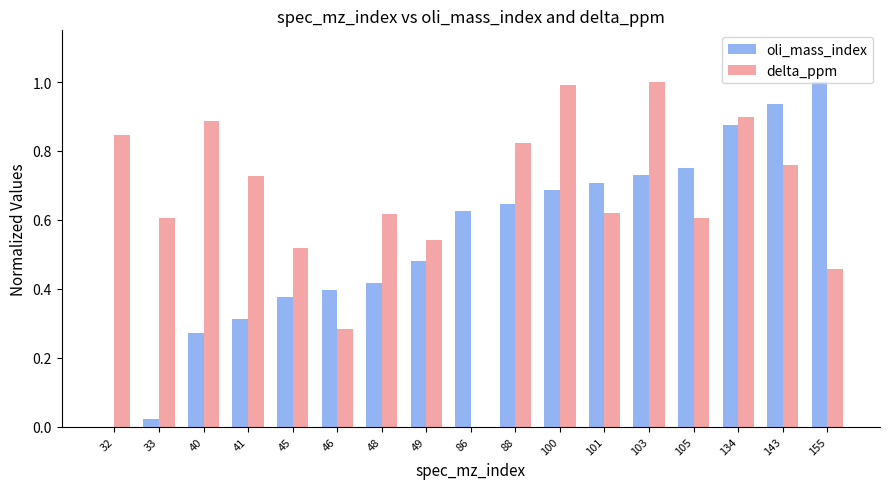

True or false: delta_ppm has a value of 1.3 at 143.

False